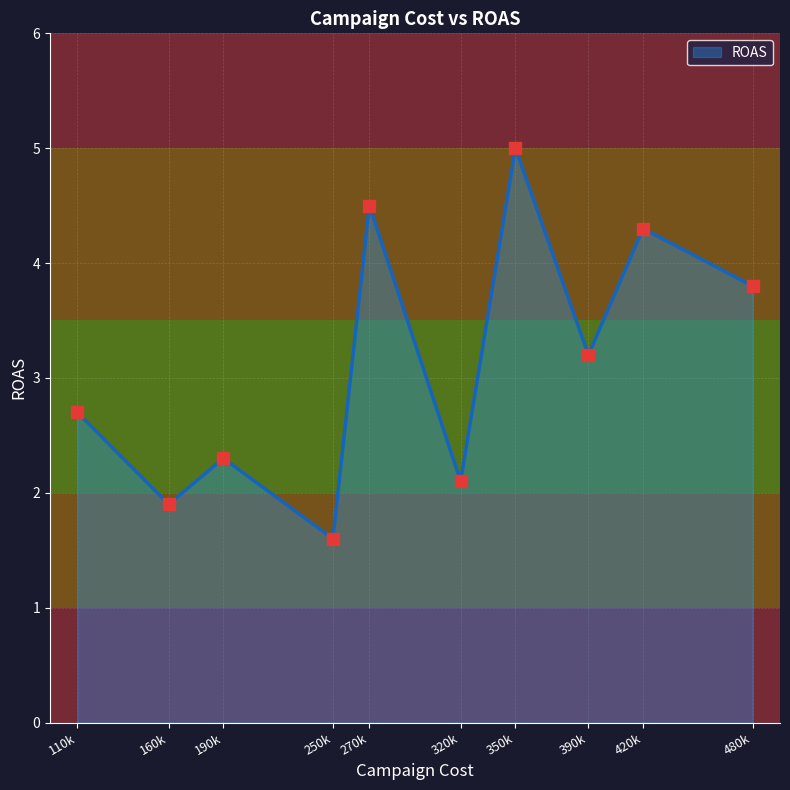

Approximately how many times larger is the value at 420k compared to 190k?

1.9